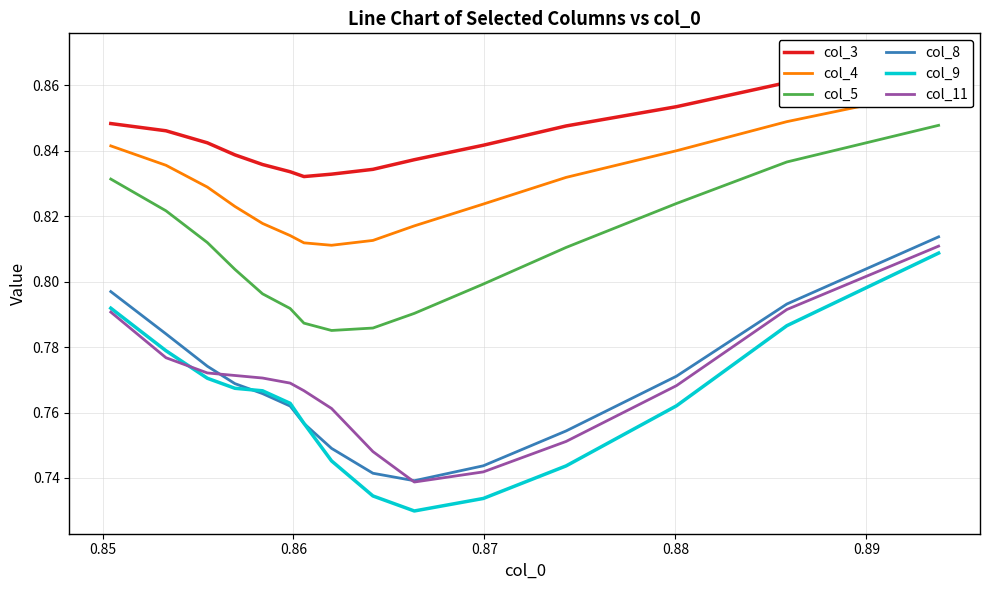

True or false: col_8 and col_5 cross at least once.

False